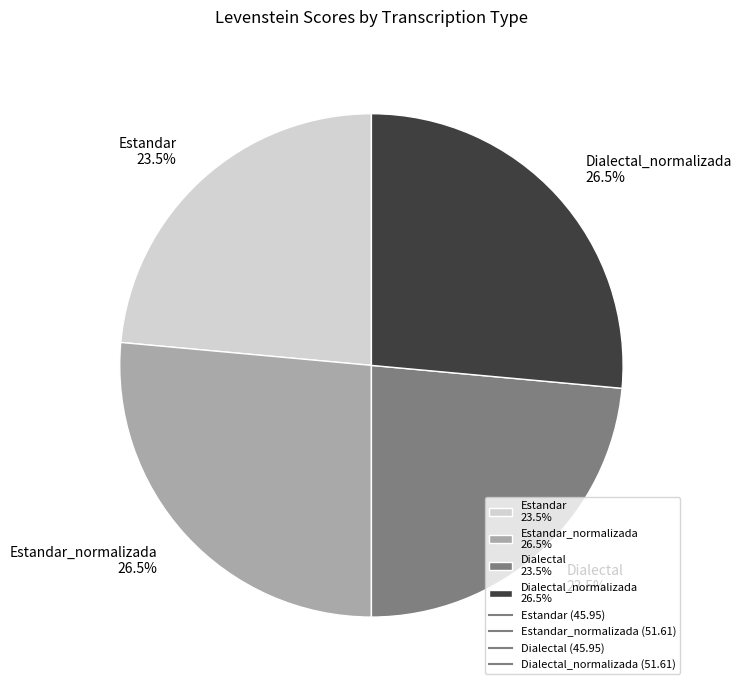

Does Estandar_normalizada 26.5% account for over 50% of the chart?

No